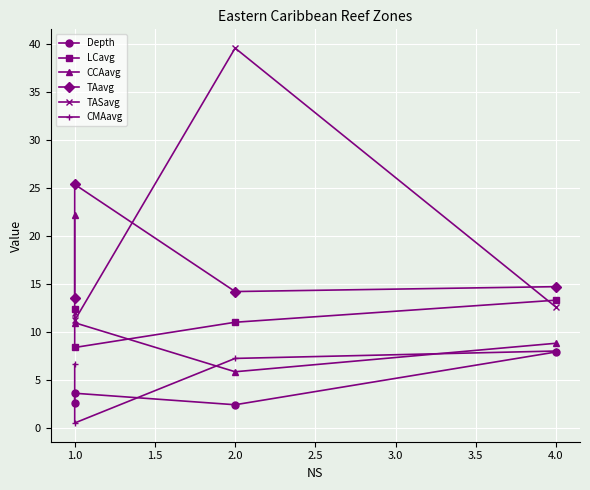

How many interior local peaks does the Depth series have?

1